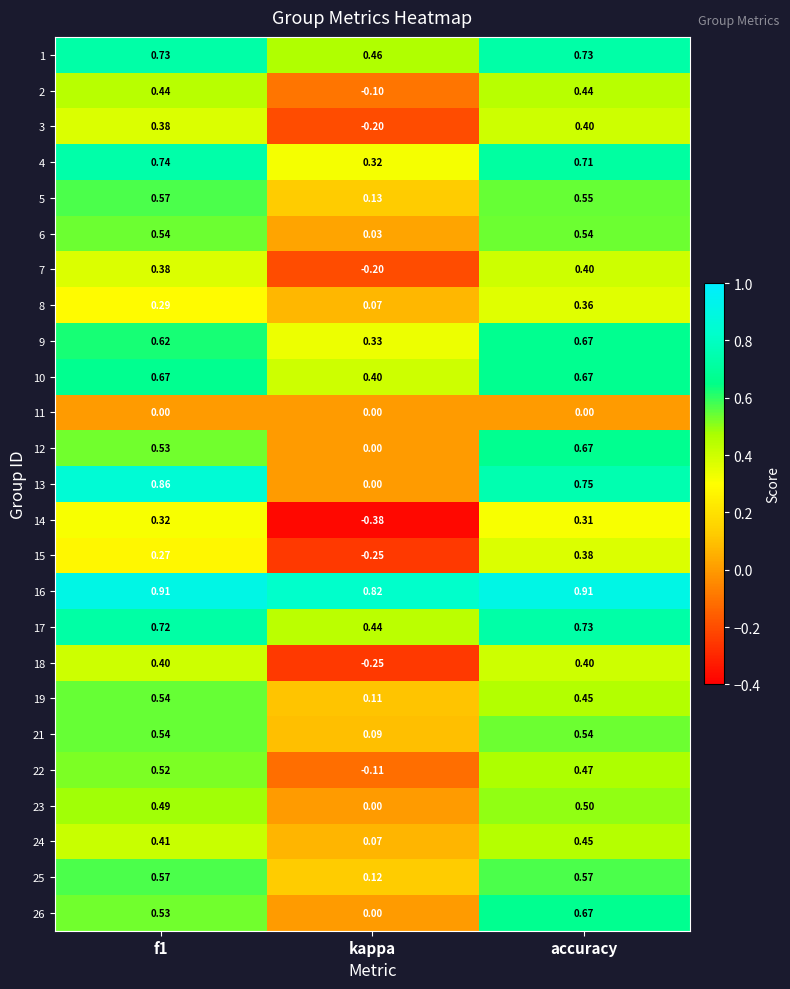

Is the value of 10 at f1 greater than the value of 13 at kappa?

Yes